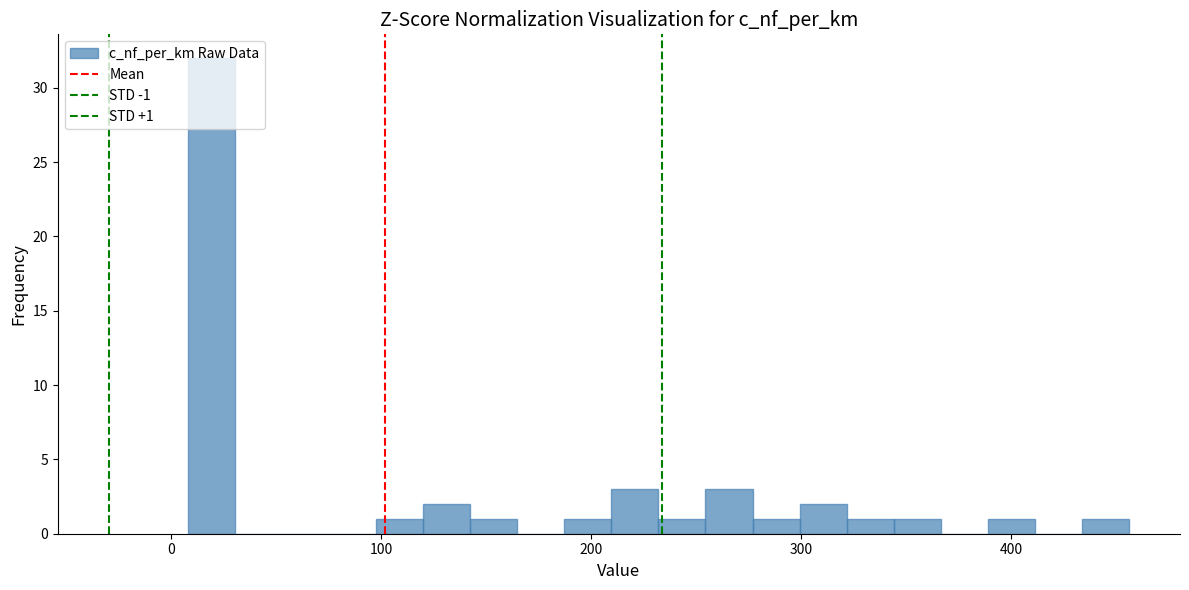

Read against the x-axis, roughly where is the centre of the tallest bar?

20